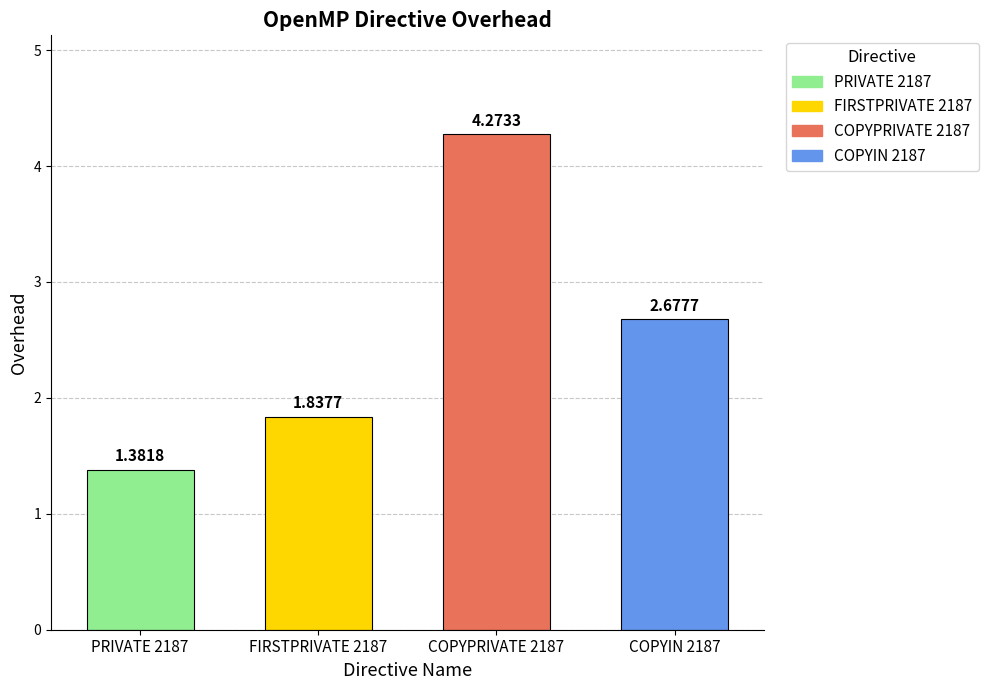

What position from the left is PRIVATE 2187?

1